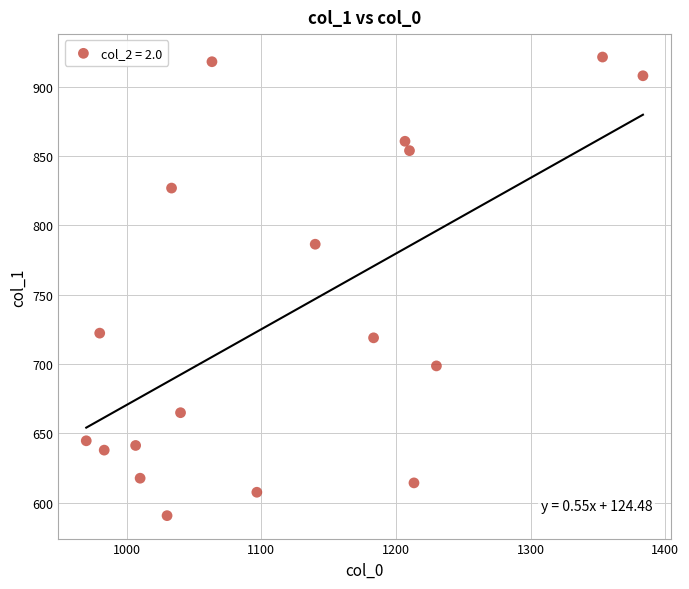

What is the range of X values (max minus min)?

413.3